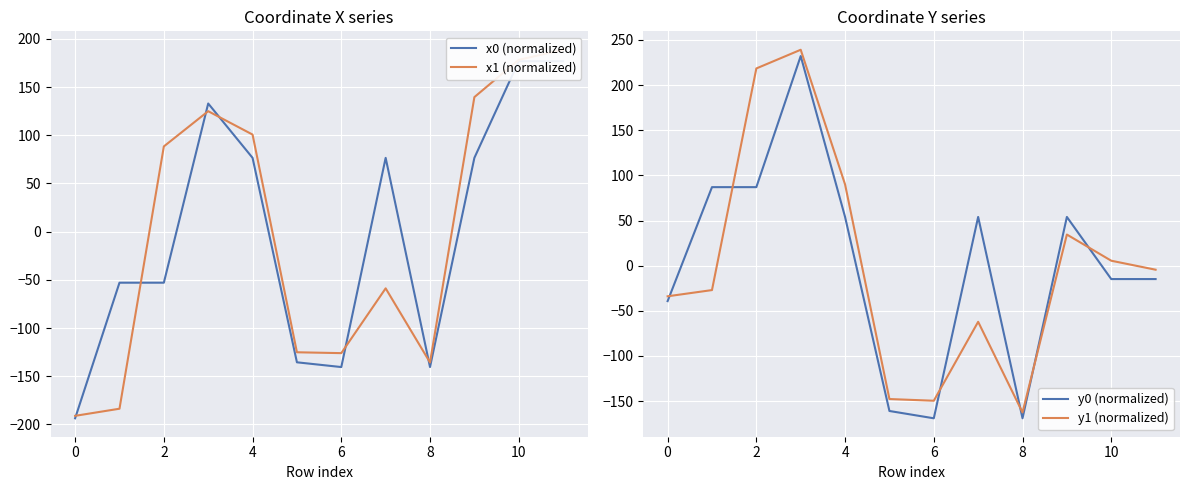

At 10, list the series in order from largest to smallest.

x1 (normalized), x0 (normalized), y1 (normalized), y0 (normalized)